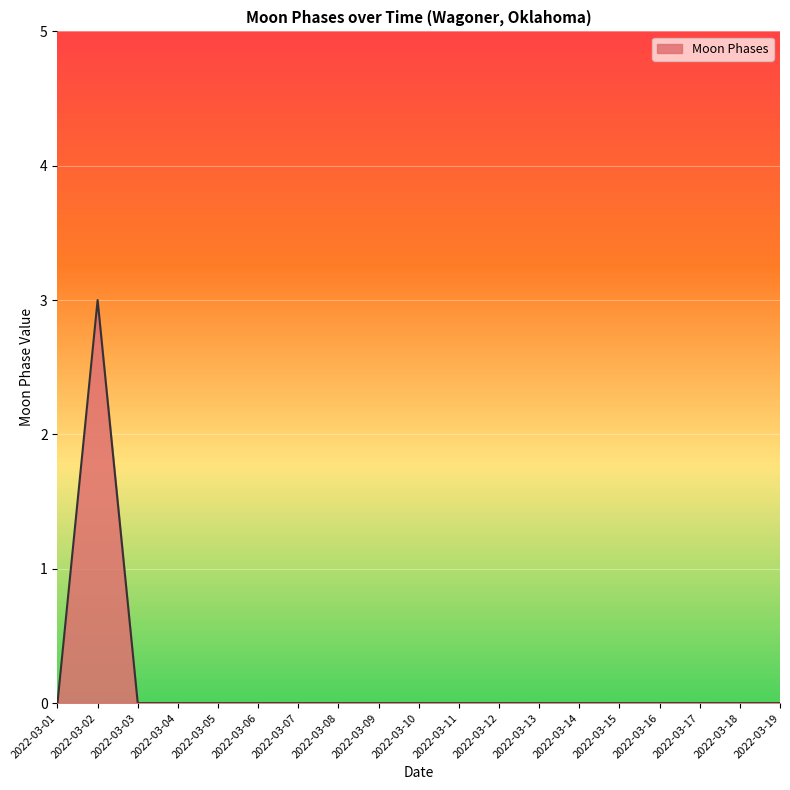

How many lines are shown in the chart?

1